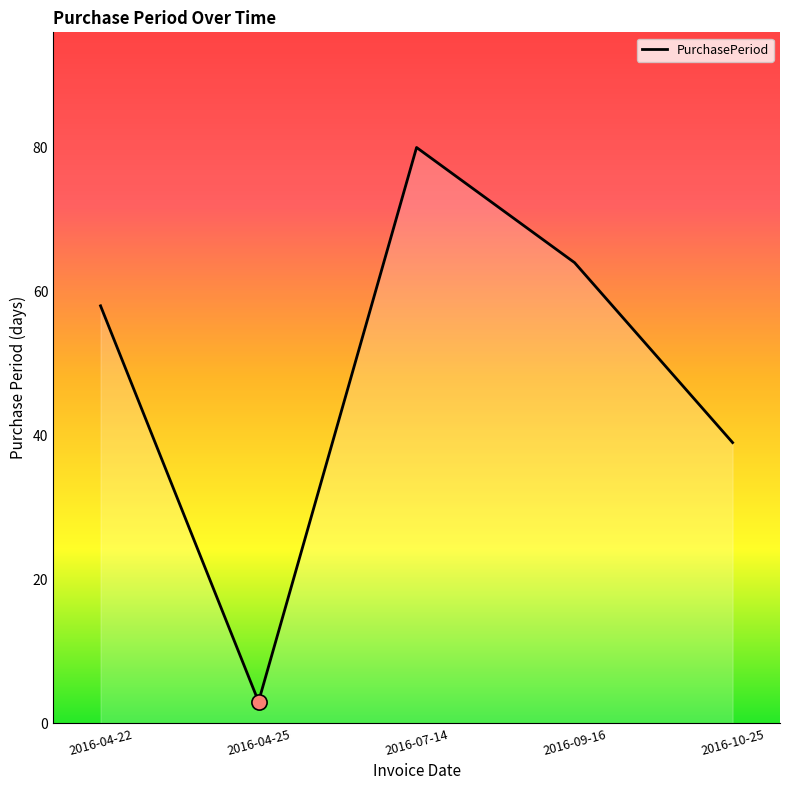

Approximately how many times larger is the value at 2016-04-22 compared to 2016-09-16?

0.9